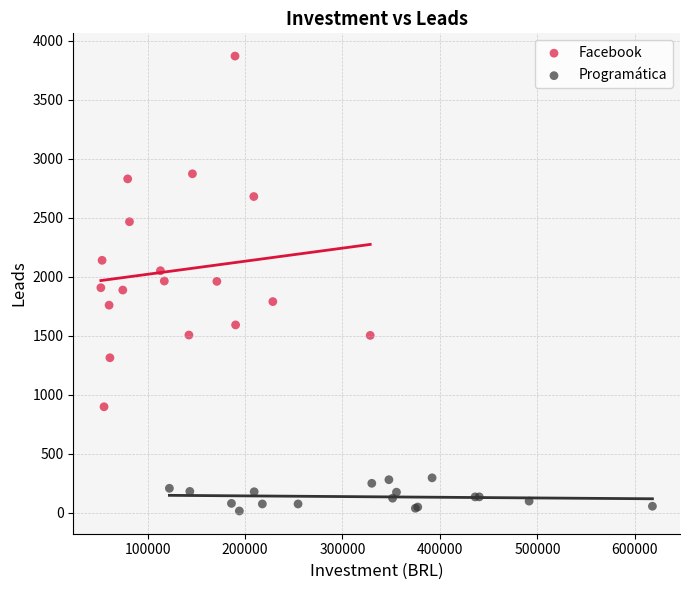

Which series contains the highest Y value?

Facebook